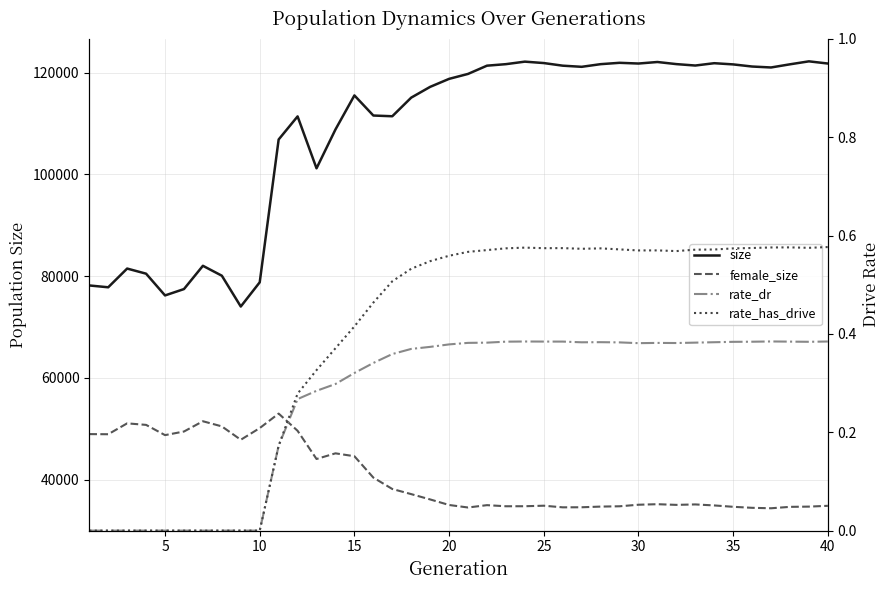

Does the chart have visible grid lines?

Yes